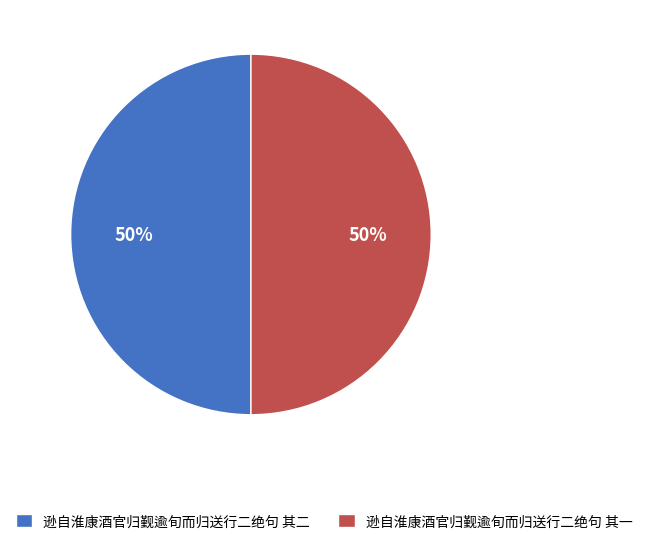

The 逊自淮康酒官归觐逾旬而归送行二绝句 其二 slice represents 56% of the pie. True or false?

False